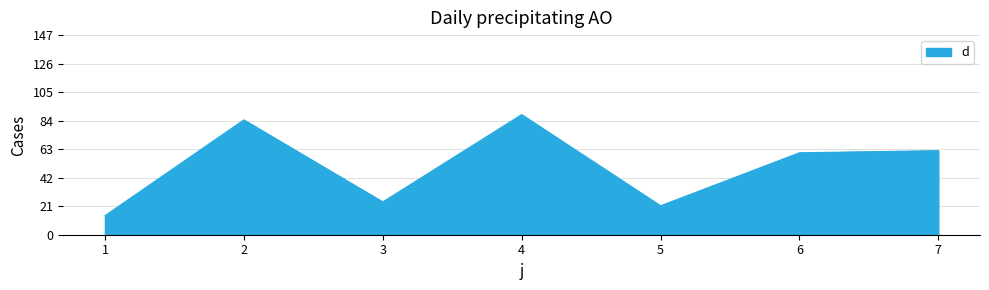

The chart shows a value of 30.9 at 5. True or false?

False